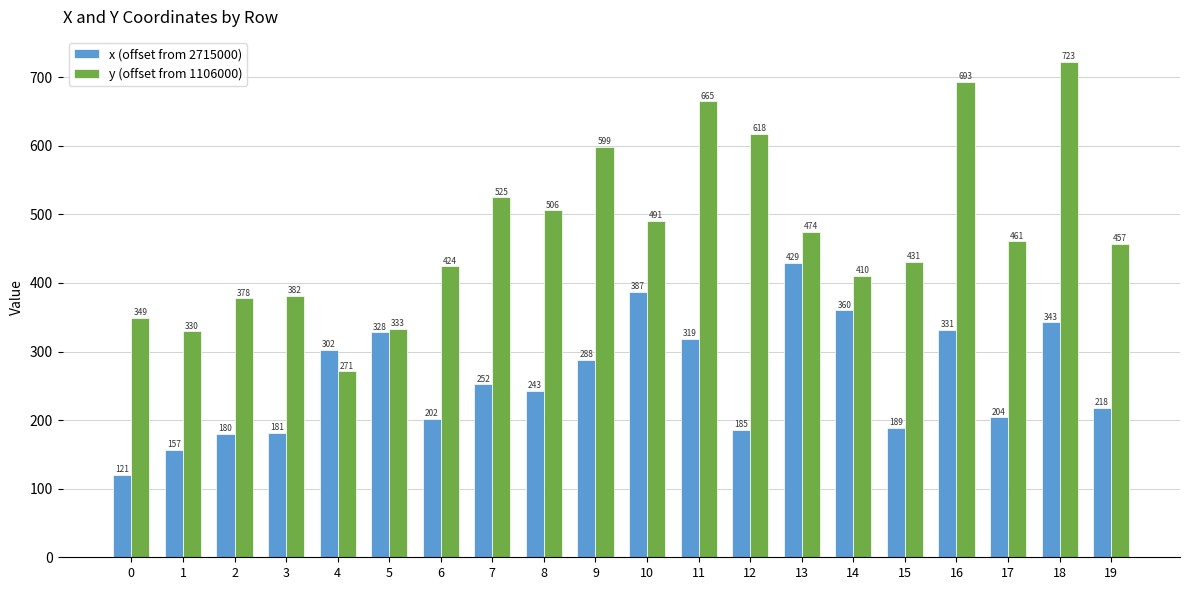

What is the total value across all series at 17?

664.4